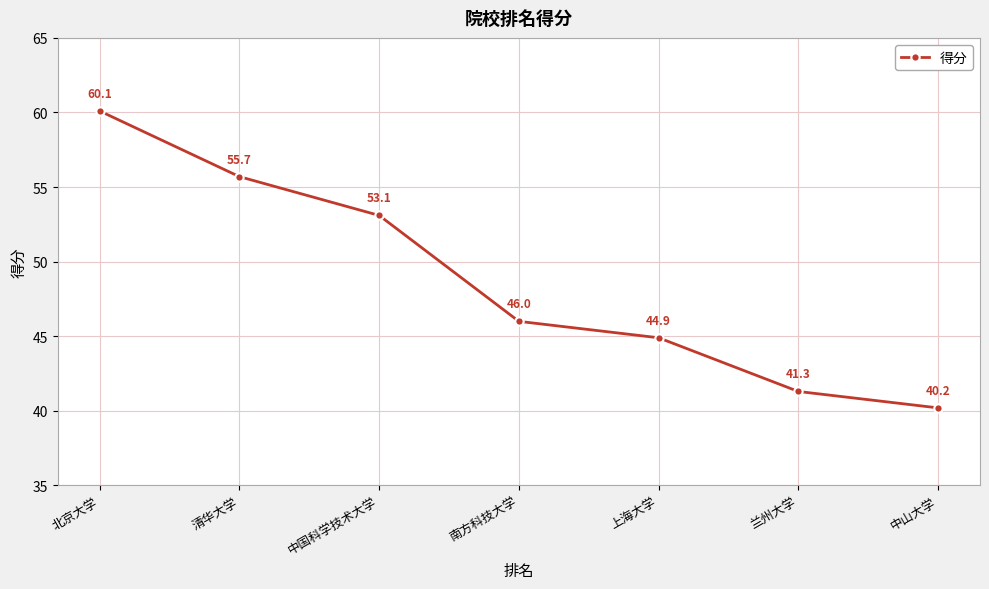

What is the greatest value displayed?

60.1